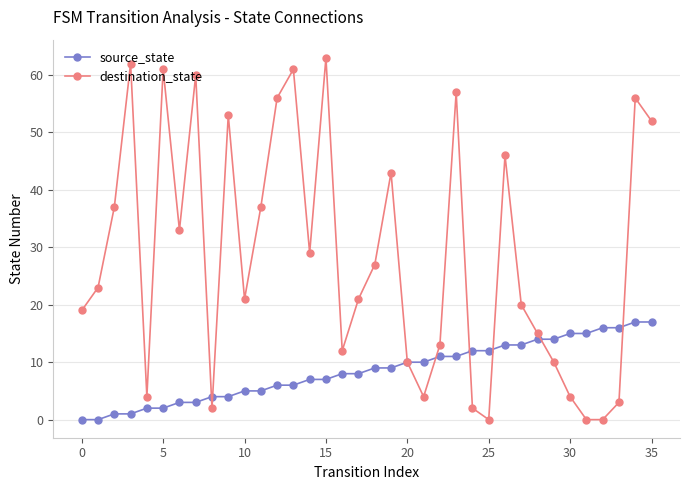

Rank the series by their average value, from lowest to highest.

source_state, destination_state